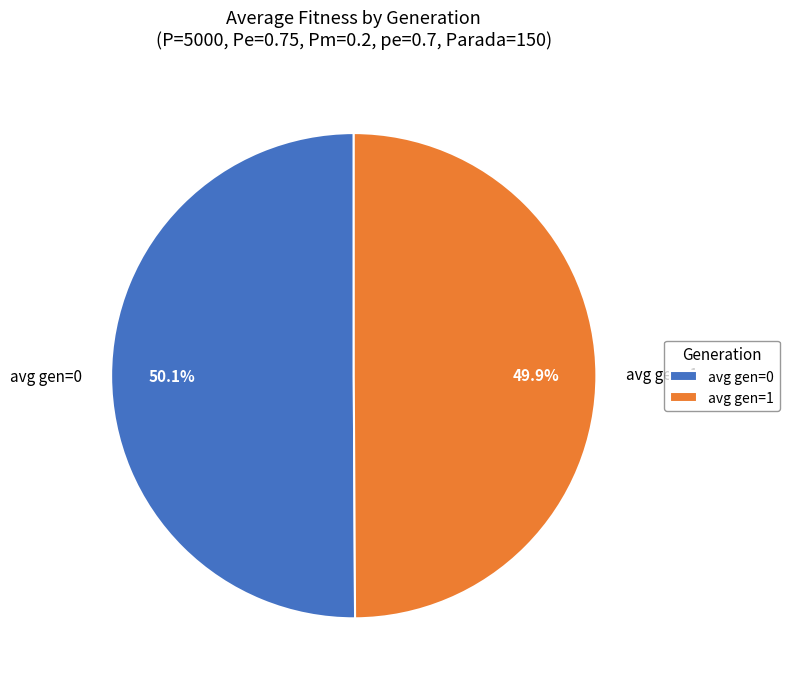

To the nearest percent, what percentage of the pie is avg gen=1?

50%